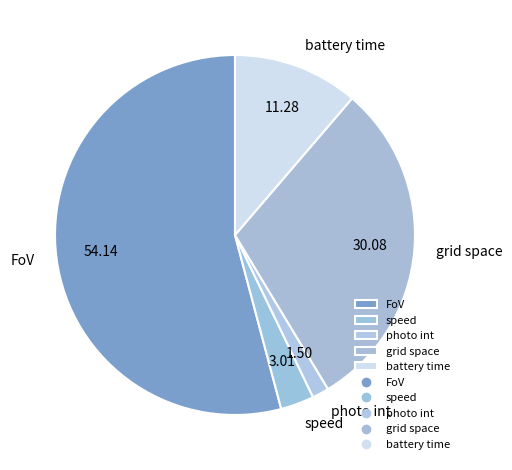

How many slices are in this pie chart?

5